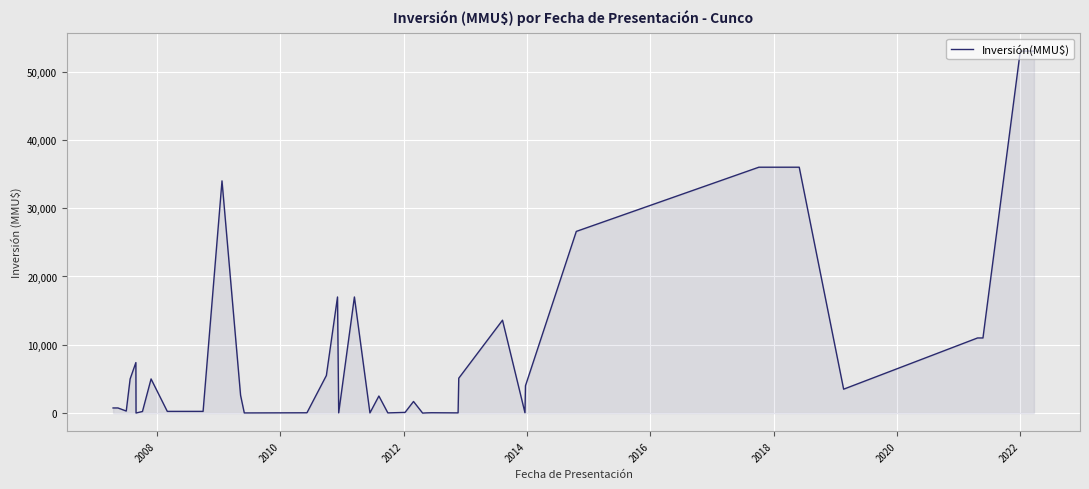

What is the average value?

8843